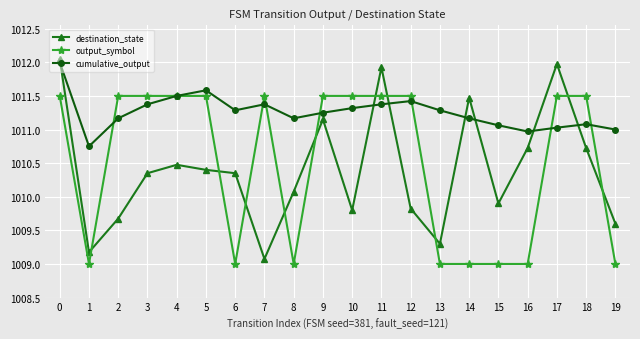

How many categories are shown in the chart?

20